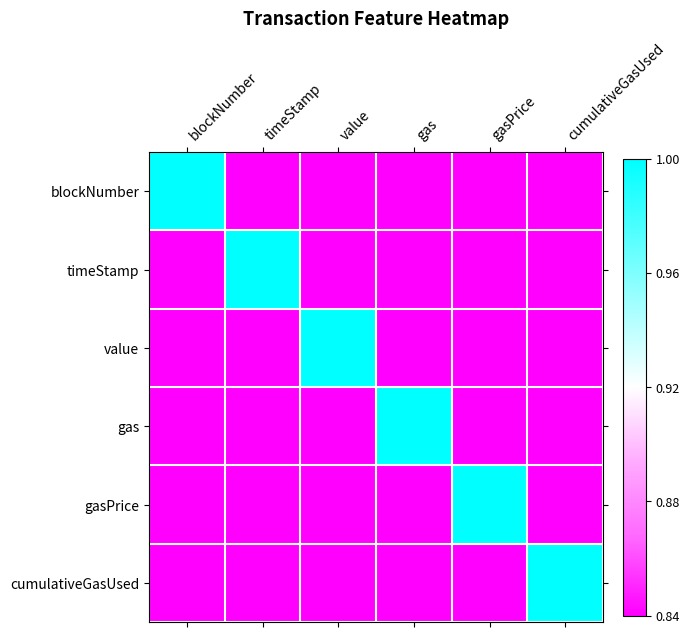

At which category is the sum across all series the highest?

blockNumber